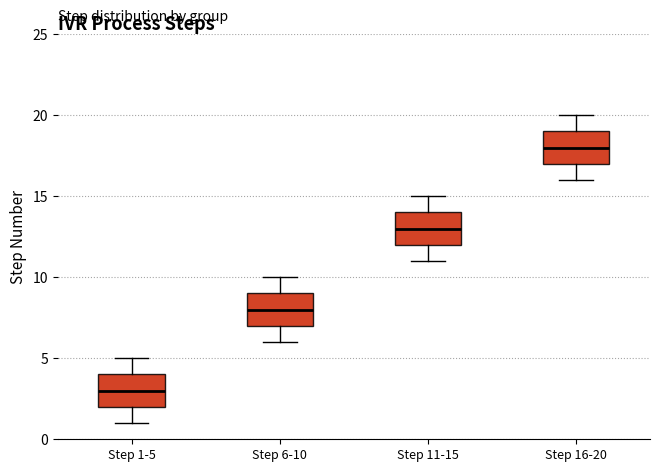

Reading left to right, transcribe this box plot: for each box, give where its median line is, the range the box spans, and where its two whiskers end, as read against the y-axis. The values are not printed on the chart, so give them approximately, as read against the axis.

Step 1-5: median 3, box 2 to 4, whiskers 1 to 5
Step 6-10: median 8, box 7 to 9, whiskers 6 to 10
Step 11-15: median 13, box 12 to 14, whiskers 11 to 15
Step 16-20: median 18, box 17 to 19, whiskers 16 to 20